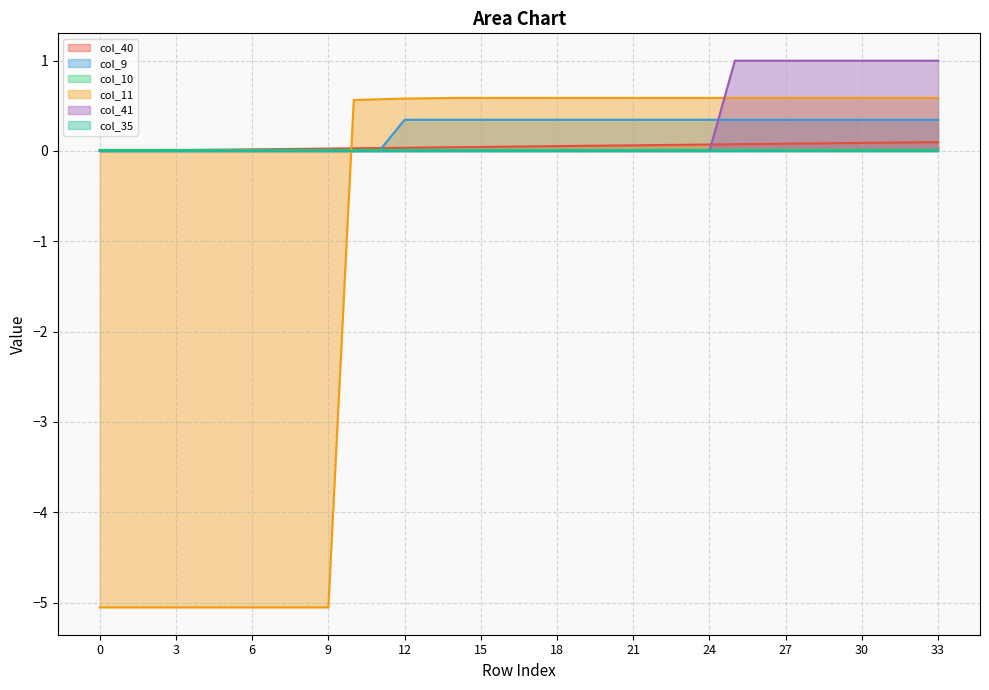

What is the highest value of the col_9 series?

0.3